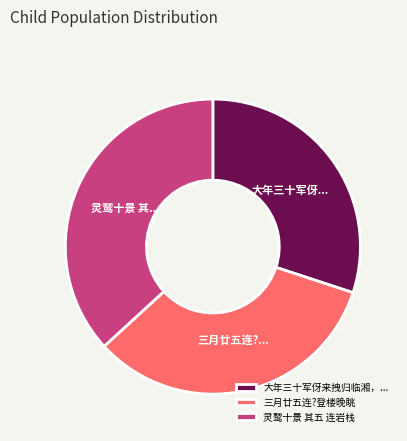

The 灵鹫十景 其五 连岩栈 slice represents 31% of the pie. True or false?

False